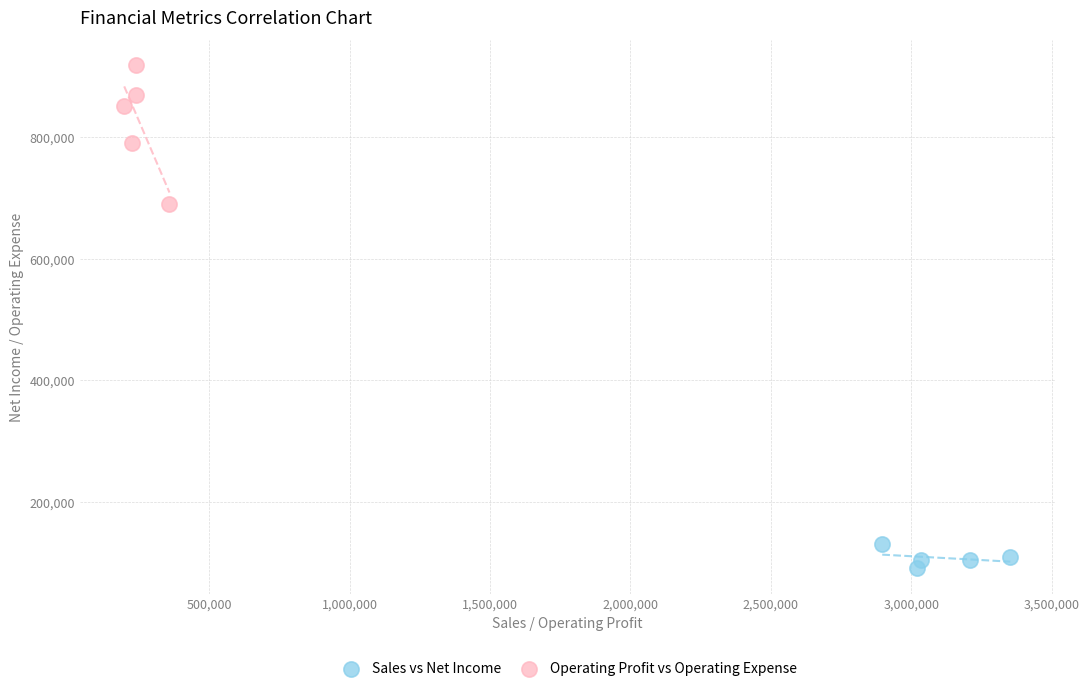

Which series reaches the maximum Y coordinate?

Operating Profit vs Operating Expense